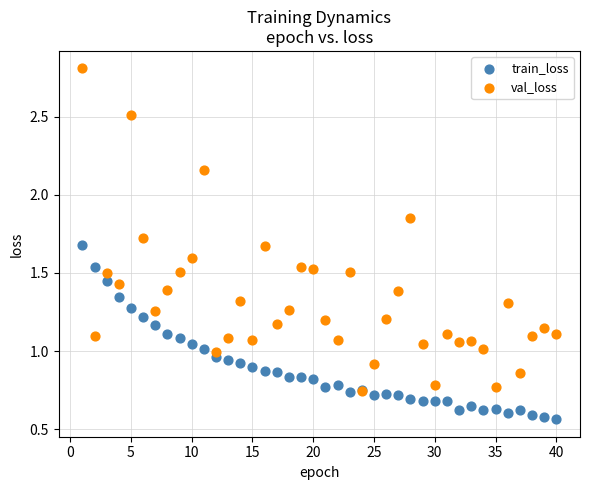

Which series contains the highest Y value?

val_loss